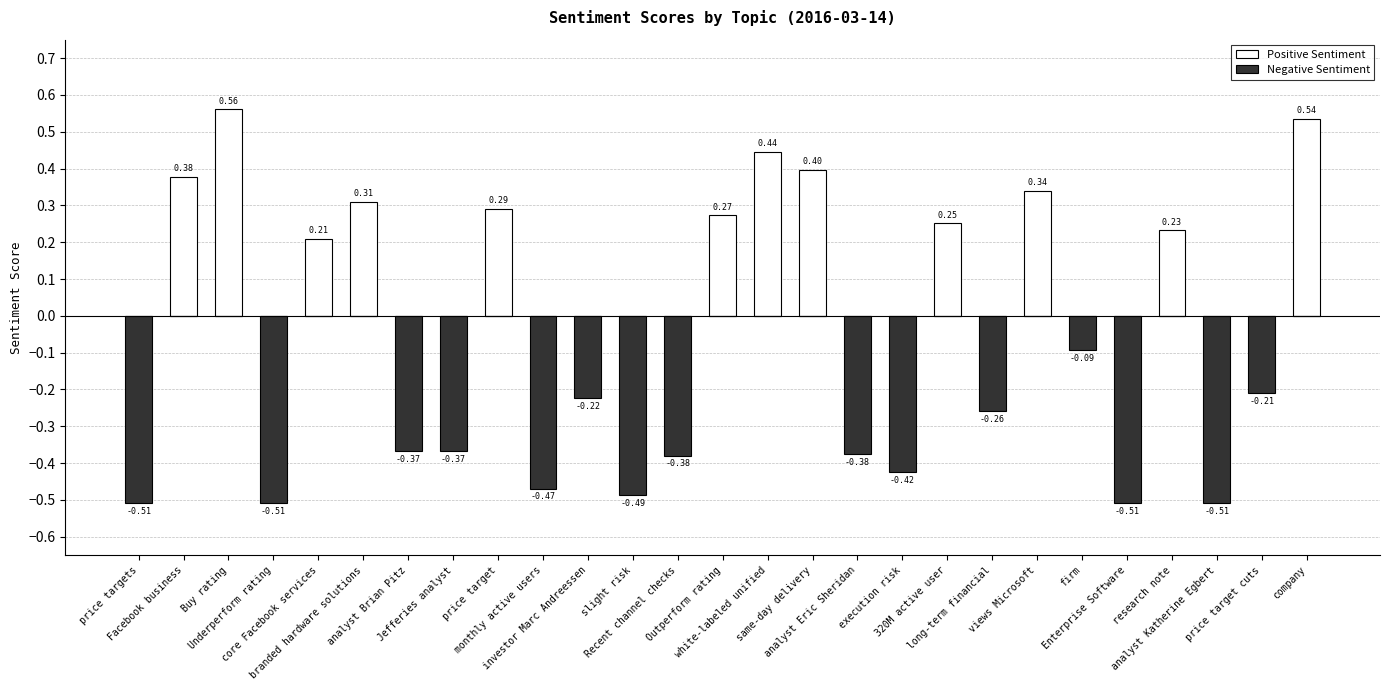

Reading right to left, list all the values displayed in this chart.

Positive Sentiment: company=0.5	price target cuts=0.0	analyst Katherine Egbert=0.0	research note=0.2	Enterprise Software=0.0	firm=0.0	views Microsoft=0.3	long-term financial=0.0	320M active user=0.3	execution risk=0.0	analyst Eric Sheridan=0.0	same-day delivery=0.4	white-labeled unified=0.4	Outperform rating=0.3	Recent channel checks=0.0	slight risk=0.0	investor Marc Andreessen=0.0	monthly active users=0.0	price target=0.3	Jefferies analyst=0.0	analyst Brian Pitz=0.0	branded hardware solutions=0.3	core Facebook services=0.2	Underperform rating=0.0	Buy rating=0.6	Facebook business=0.4	price targets=0.0
Negative Sentiment: company=0.0	price target cuts=-0.2	analyst Katherine Egbert=-0.5	research note=0.0	Enterprise Software=-0.5	firm=-0.1	views Microsoft=0.0	long-term financial=-0.3	320M active user=0.0	execution risk=-0.4	analyst Eric Sheridan=-0.4	same-day delivery=0.0	white-labeled unified=0.0	Outperform rating=0.0	Recent channel checks=-0.4	slight risk=-0.5	investor Marc Andreessen=-0.2	monthly active users=-0.5	price target=0.0	Jefferies analyst=-0.4	analyst Brian Pitz=-0.4	branded hardware solutions=0.0	core Facebook services=0.0	Underperform rating=-0.5	Buy rating=0.0	Facebook business=0.0	price targets=-0.5